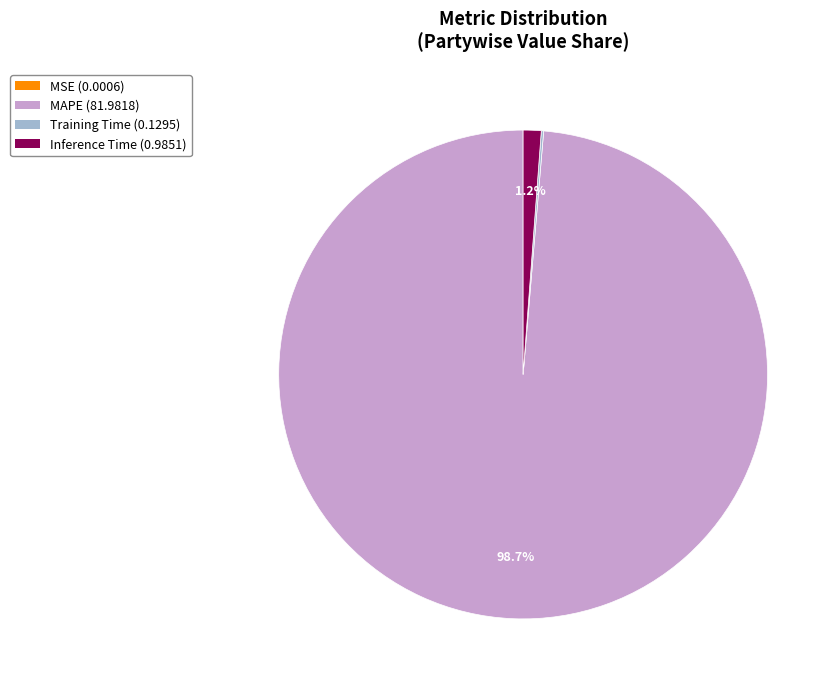

Is it true that MAPE is 89% of the pie?

False